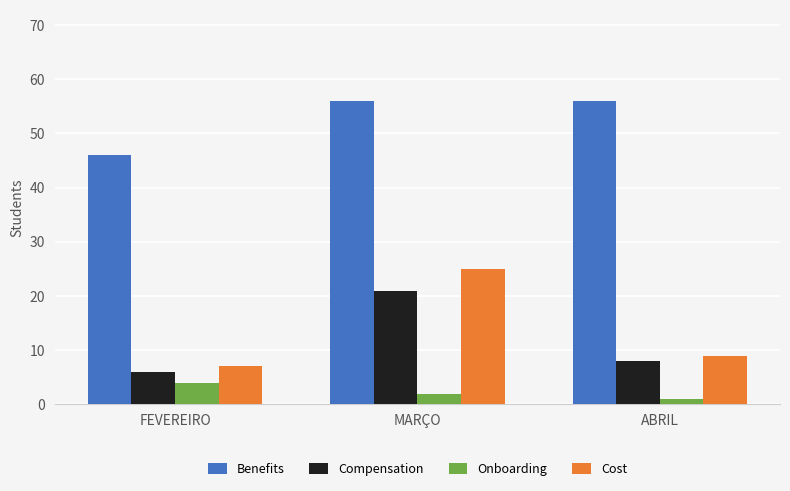

List the series in order of their peak value, highest first.

Benefits, Cost, Compensation, Onboarding